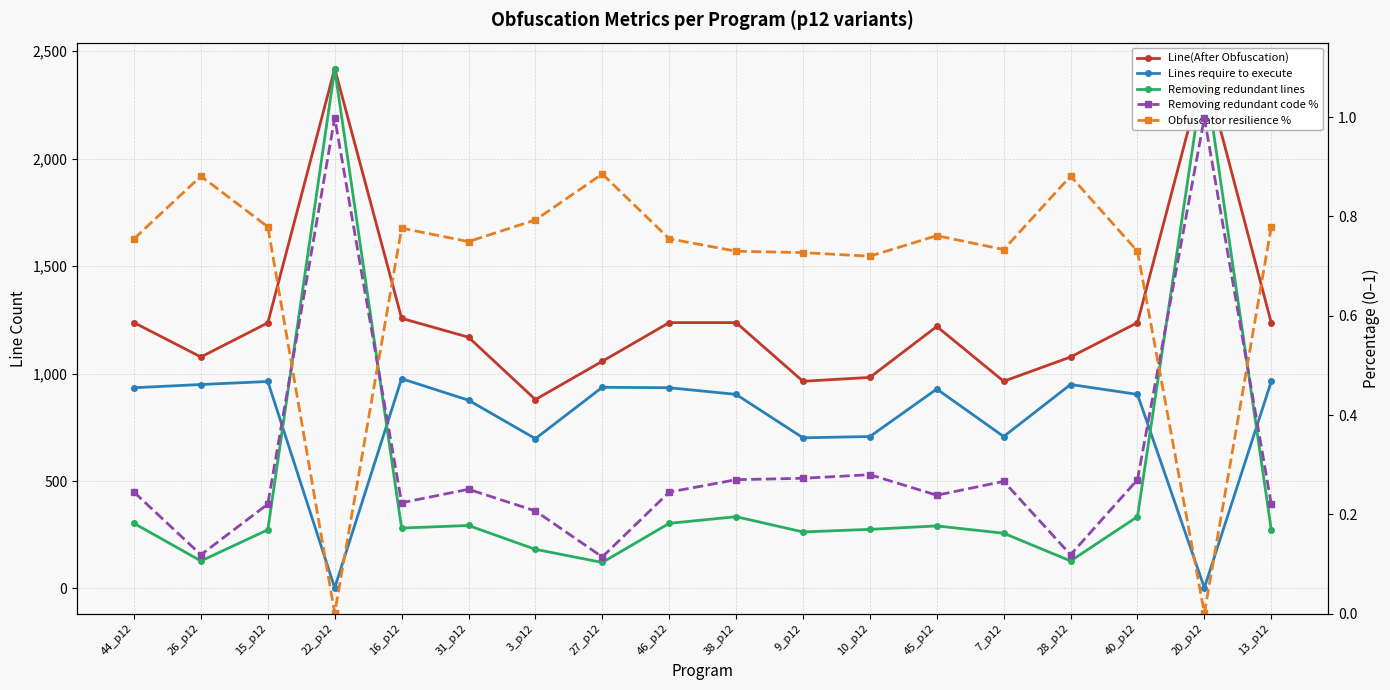

Is this an area chart (filled region under the line)?

No